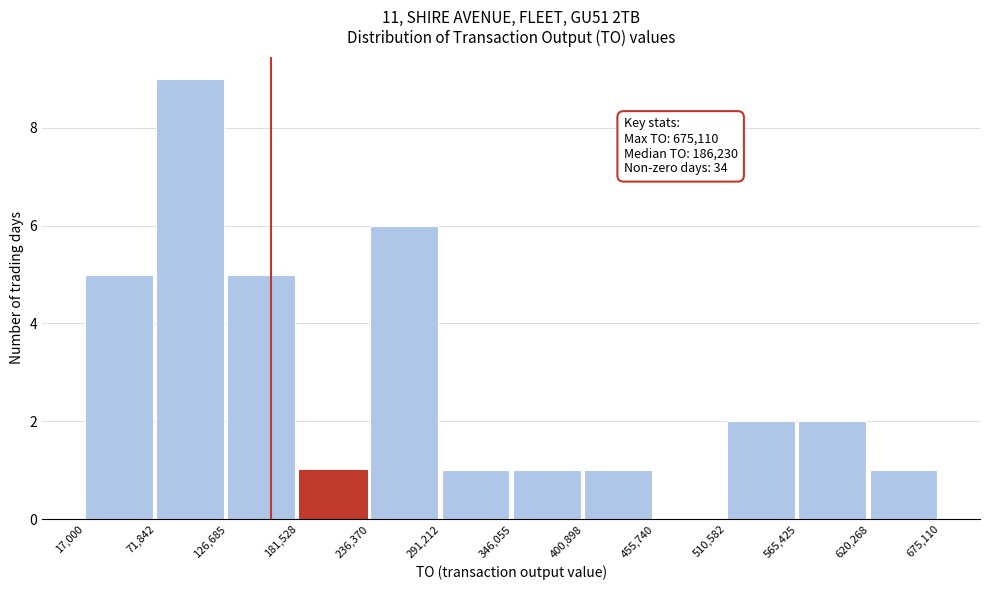

Which range on the x-axis has the tallest bar?

71,842 to 126,685